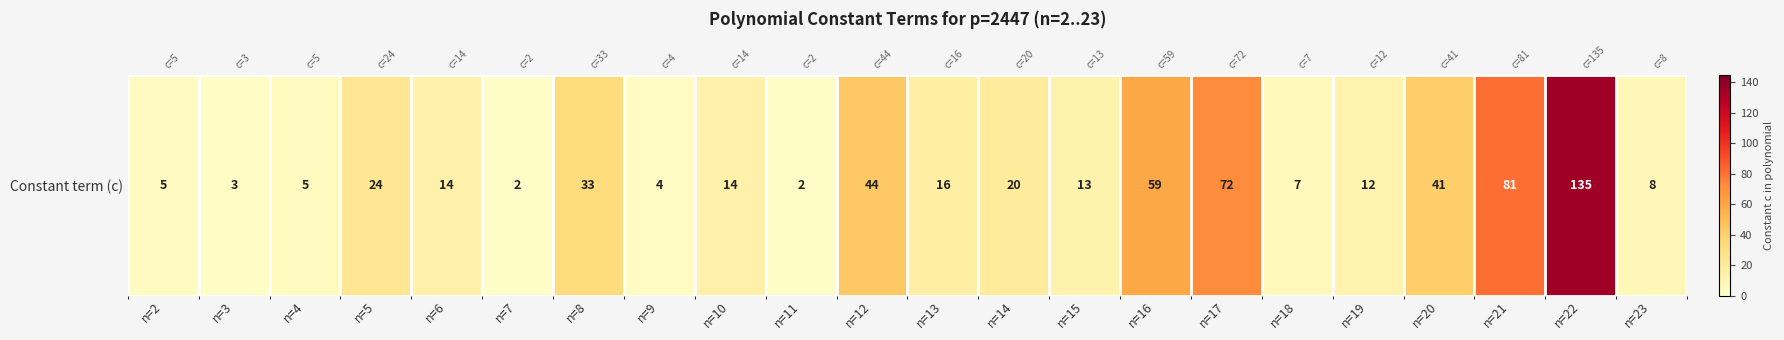

List the labels in order of value, smallest first.

n=7, n=11, n=3, n=9, n=2, n=4, n=18, n=23, n=19, n=15, n=6, n=10, n=13, n=14, n=5, n=8, n=20, n=12, n=16, n=17, n=21, n=22